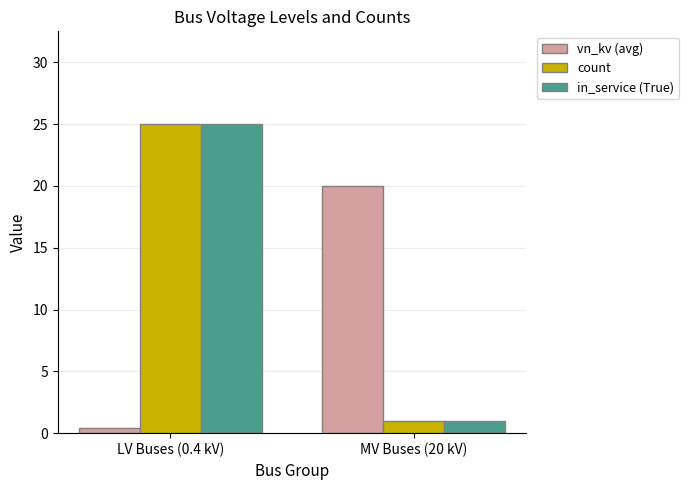

What is the label of the 1st bar from the left?

LV Buses (0.4 kV)